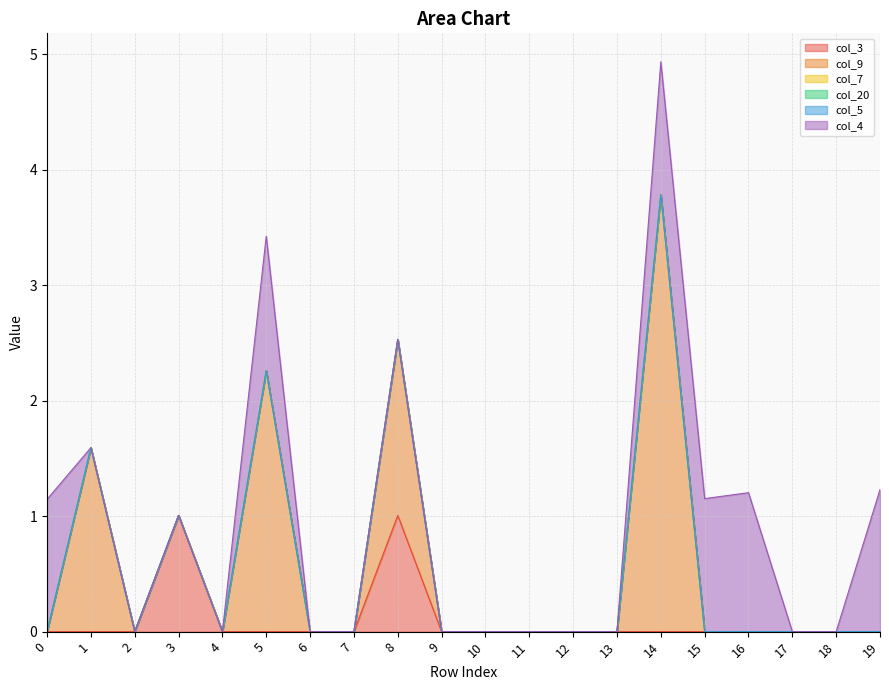

List the labels in order of col_9 value, smallest first.

0, 2, 3, 4, 6, 7, 9, 10, 11, 12, 13, 15, 16, 17, 18, 19, 8, 1, 5, 14